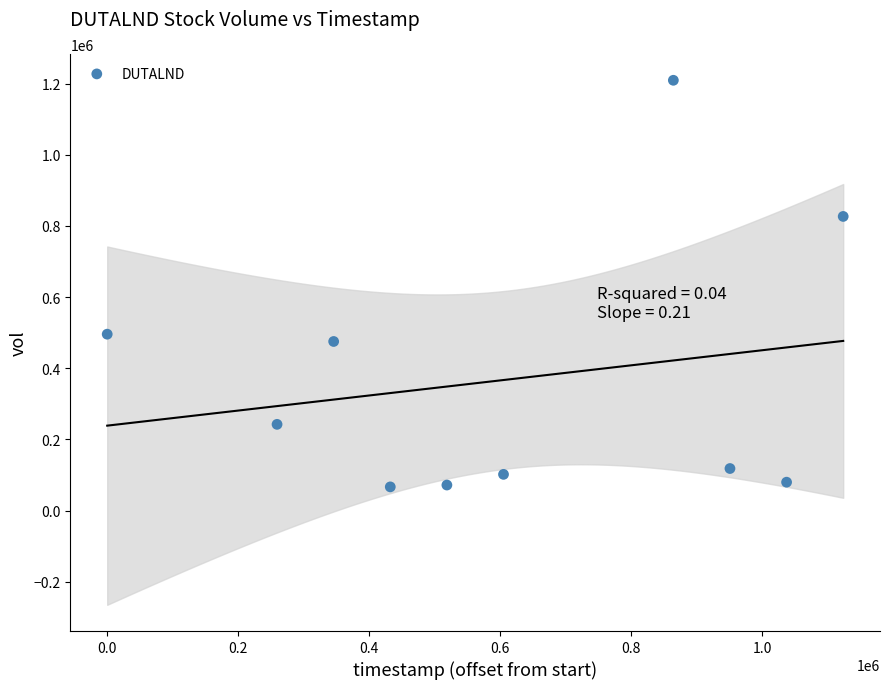

What is the range of X values (max minus min)?

1123200